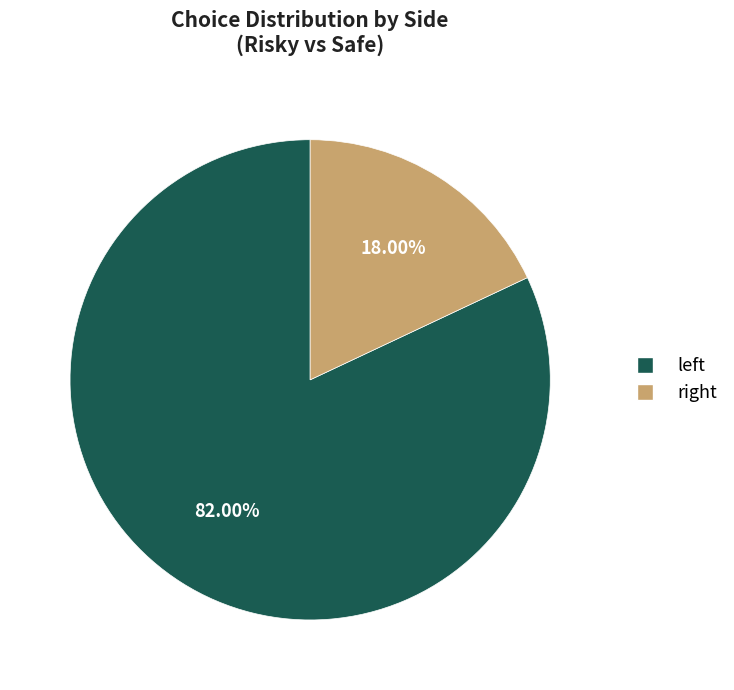

How many segments does this pie chart have?

2